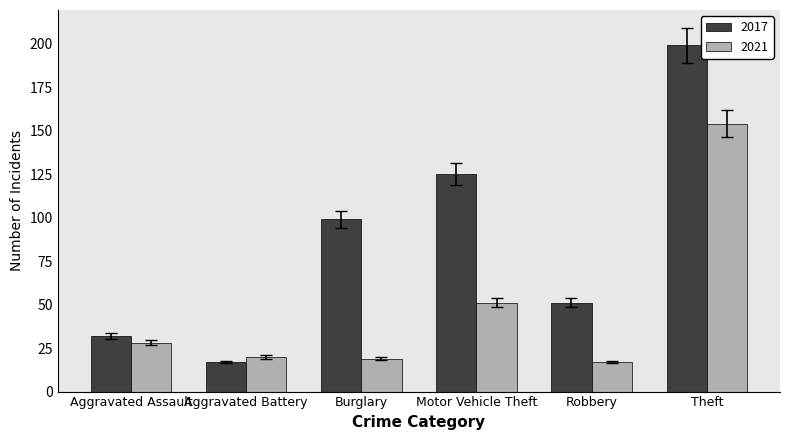

What is the spread (max minus min) of values at Aggravated Battery?

3